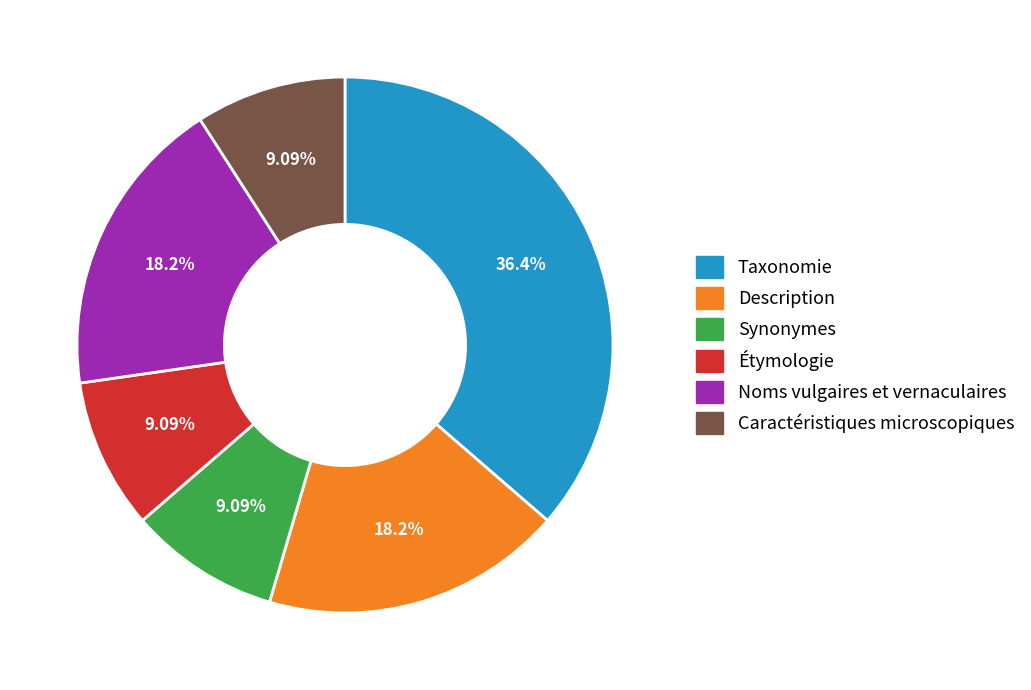

How many segments does this pie chart have?

6